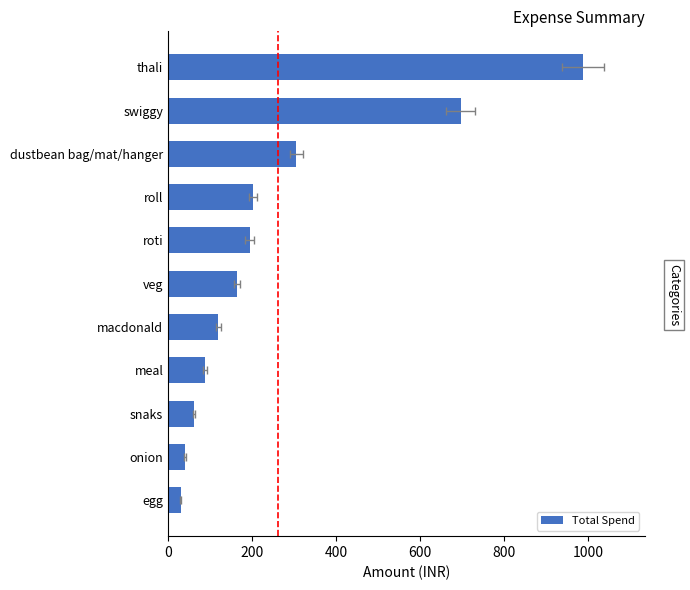

What is the value of the 7th bar from the left?

120